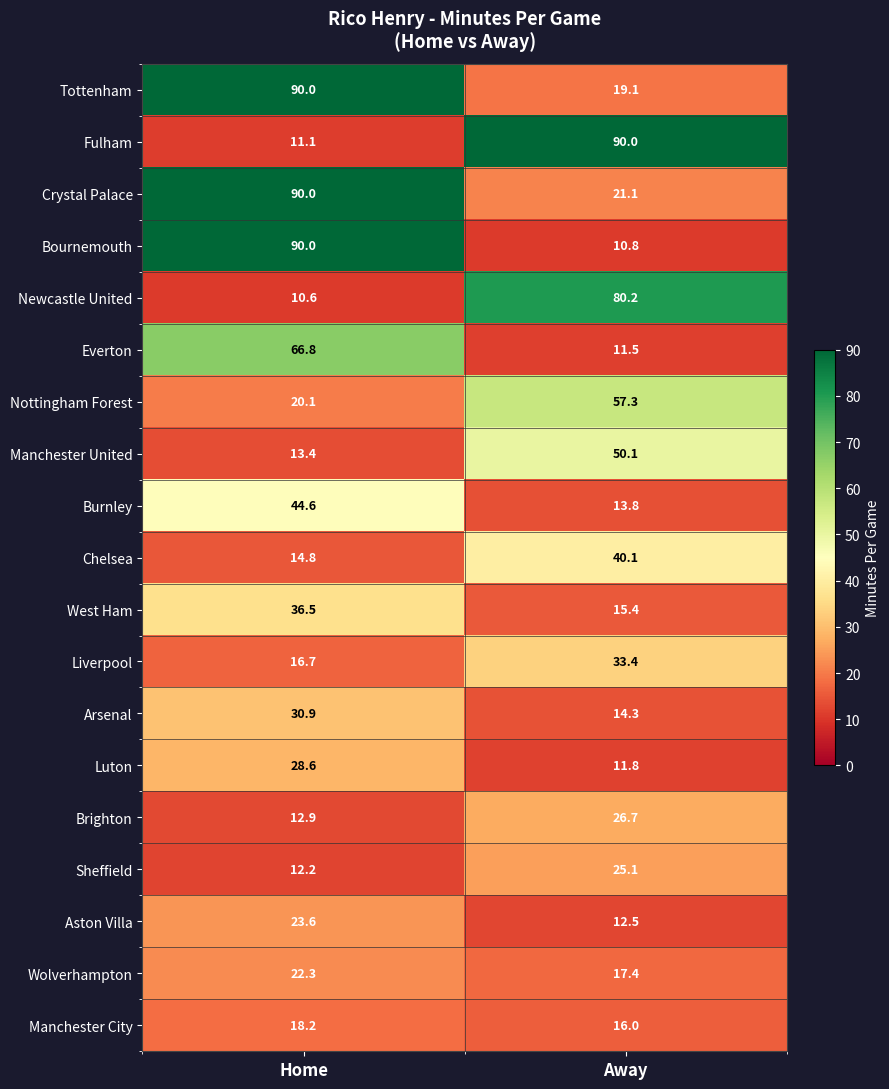

Which series has the largest range (max minus min)?

Bournemouth